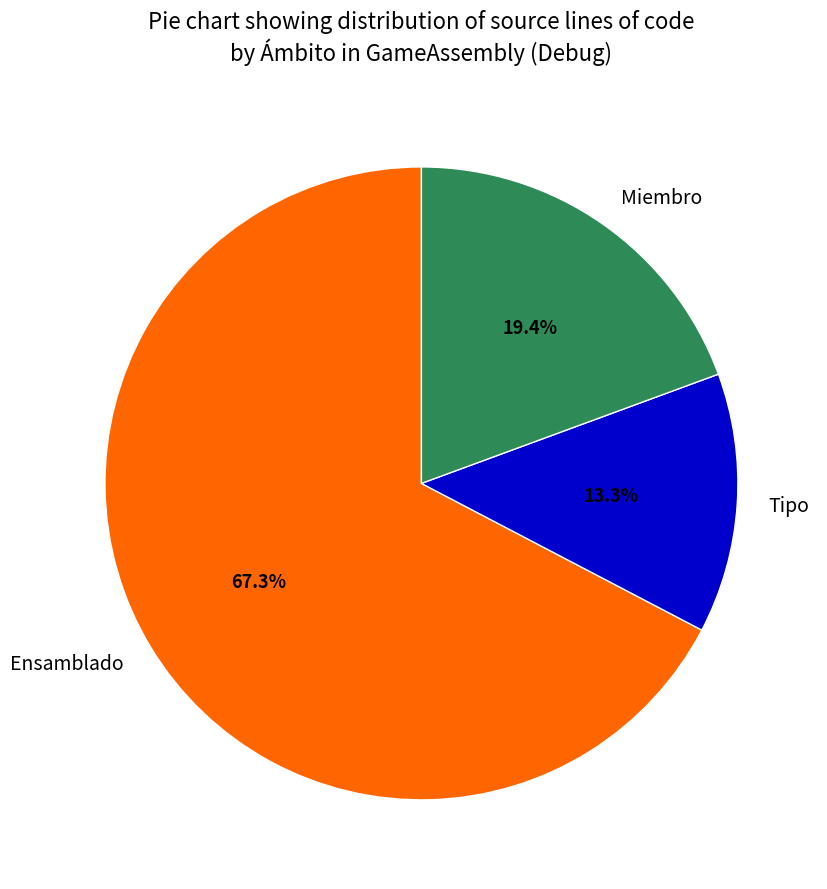

Count the number of slices in the pie.

3